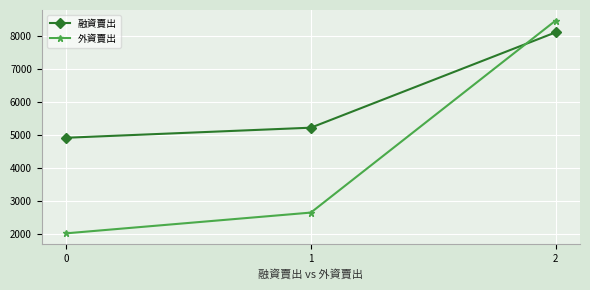

At 2, list the series in order from smallest to largest.

融資賣出, 外資賣出